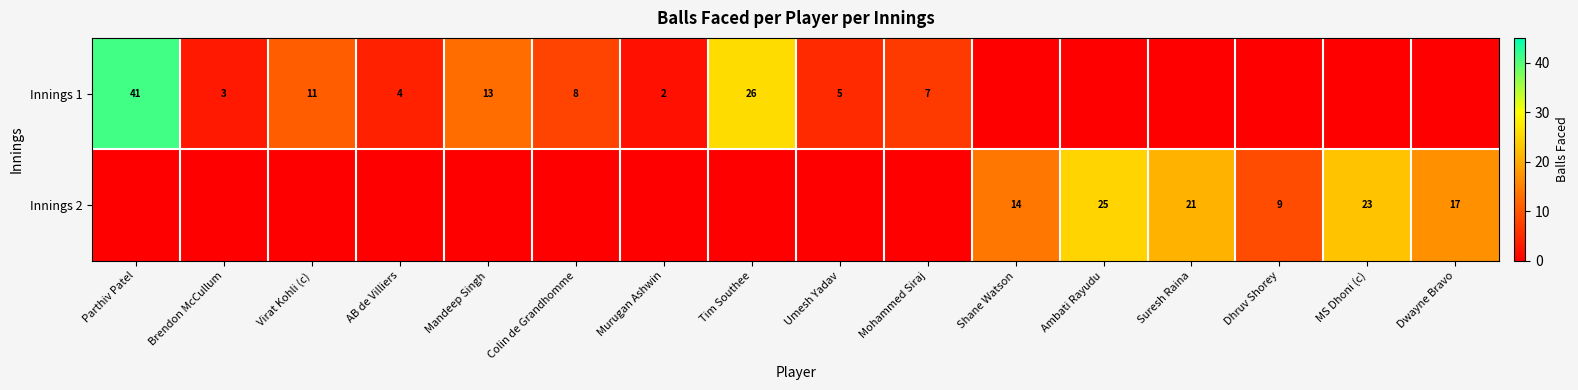

What is the sum of the Innings 2 values at Suresh Raina and Dwayne Bravo?

38